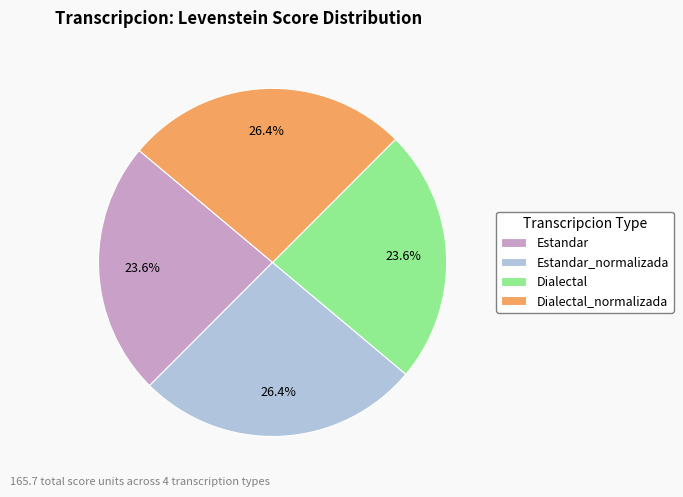

What percentage do Dialectal_normalizada and Estandar_normalizada together represent?

52.8%